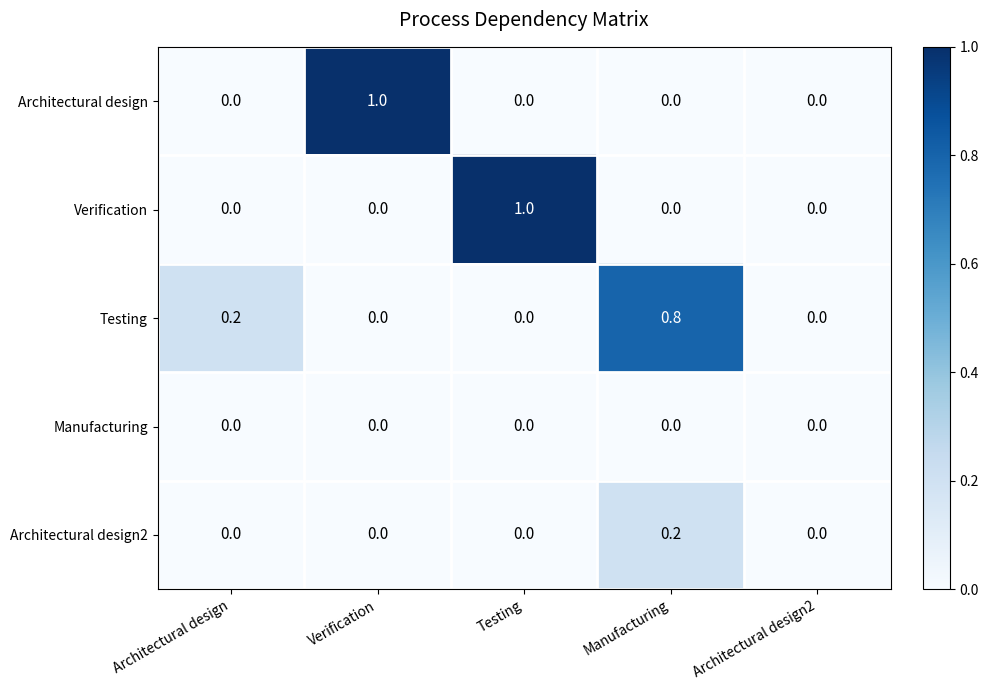

What value does the Testing series have at Manufacturing?

0.8